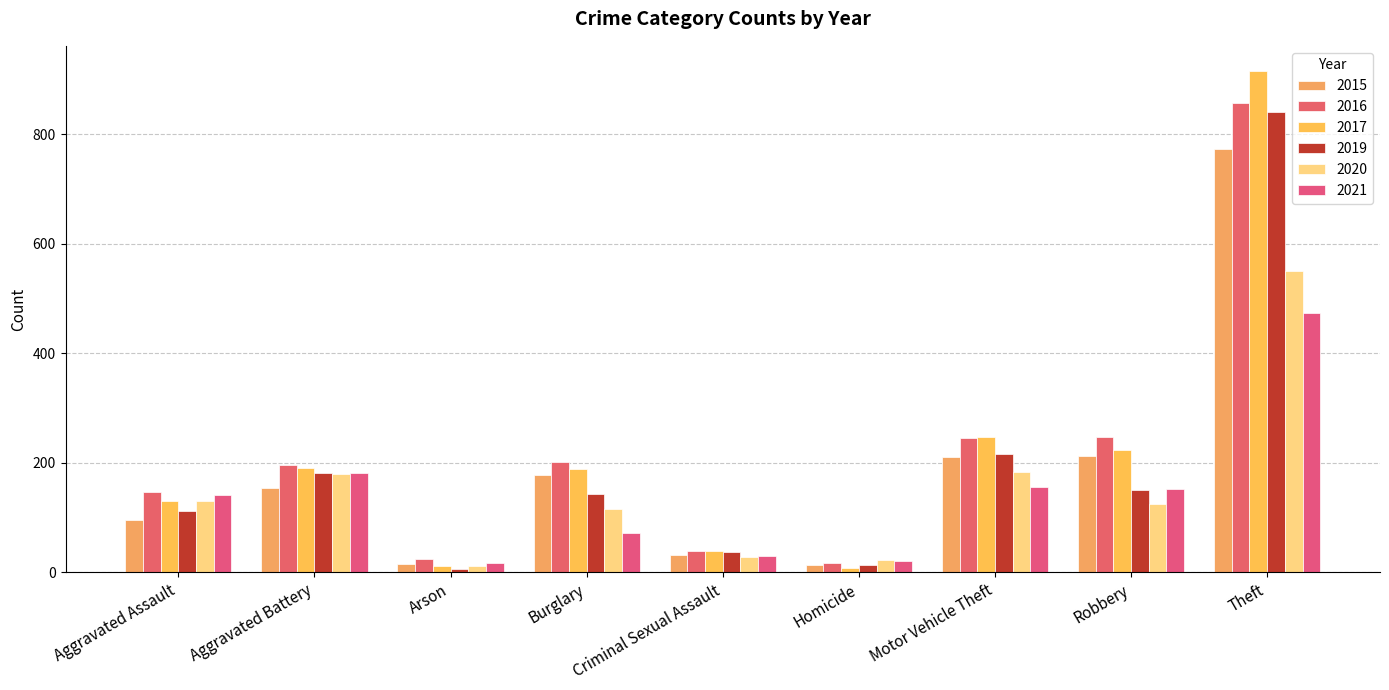

What is the label of the 8th bar from the left?

Robbery